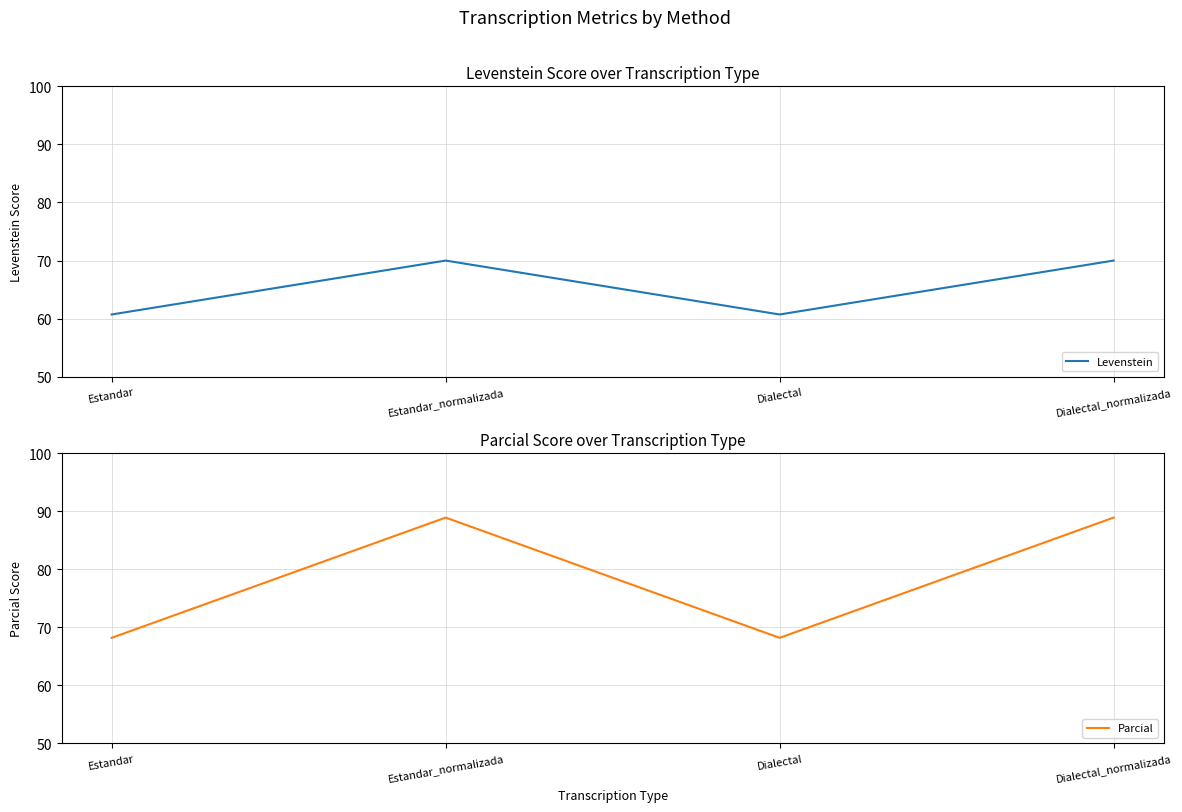

True or false: Parcial and Levenstein cross at least once.

False